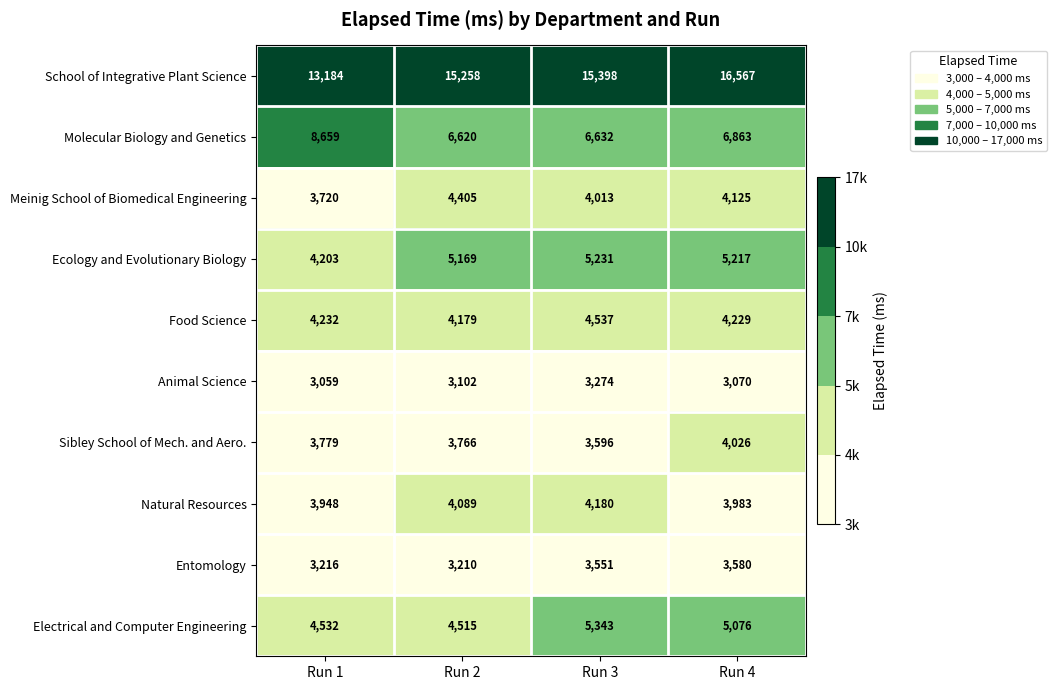

True or false: Meinig School of Biomedical Engineering has a value of 958 at Run 2.

False